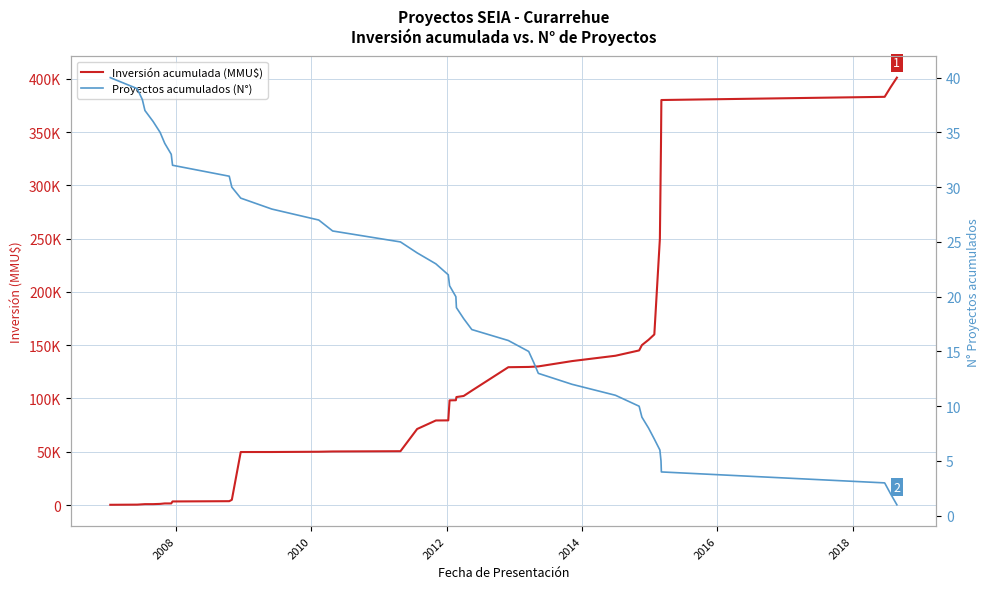

Reading left to right, extract all data points from this chart.

Inversión acumulada (MMU$): 200	351	651	802	812	1046	1475	1475	3335	3585	4885	49716	49738	49988	50238	50488	71330	79330	79430	98218	98318	101318	102318	107318	129318	129568	129818	130068	135068	140068	145068	150068	155068	160068	250068	340068	380068	383068	392068	401068
Proyectos acumulados (N°): 40	39	38	37	36	35	34	33	32	31	30	29	28	27	26	25	24	23	22	21	20	19	18	17	16	15	14	13	12	11	10	9	8	7	6	5	4	3	2	1